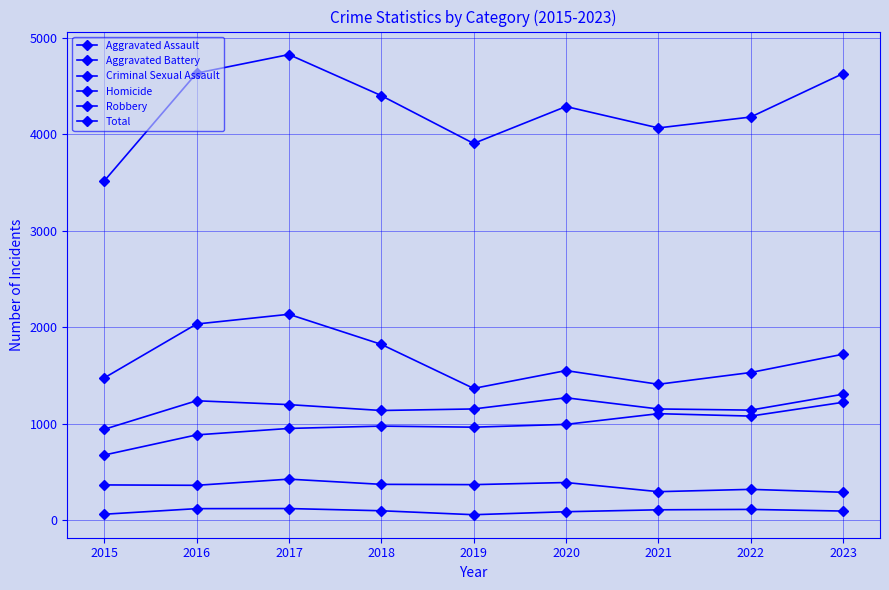

How many categories are shown in the chart?

9